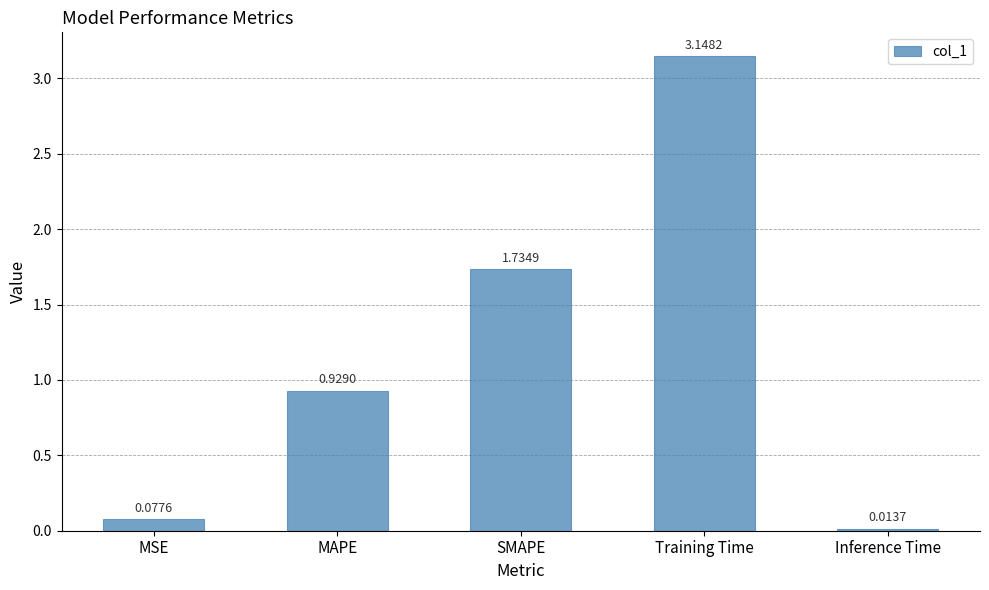

How many series are shown in this chart?

1